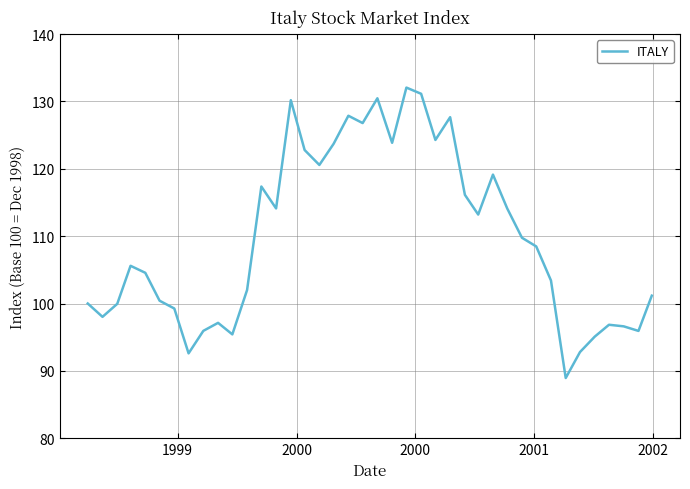

What is the greatest value displayed?

132.1